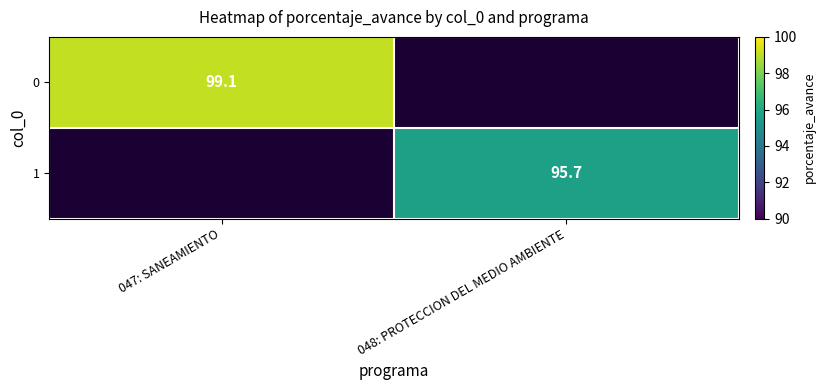

True or false: 1 has a value of 31.9 at 048: PROTECCION DEL MEDIO AMBIENTE.

False